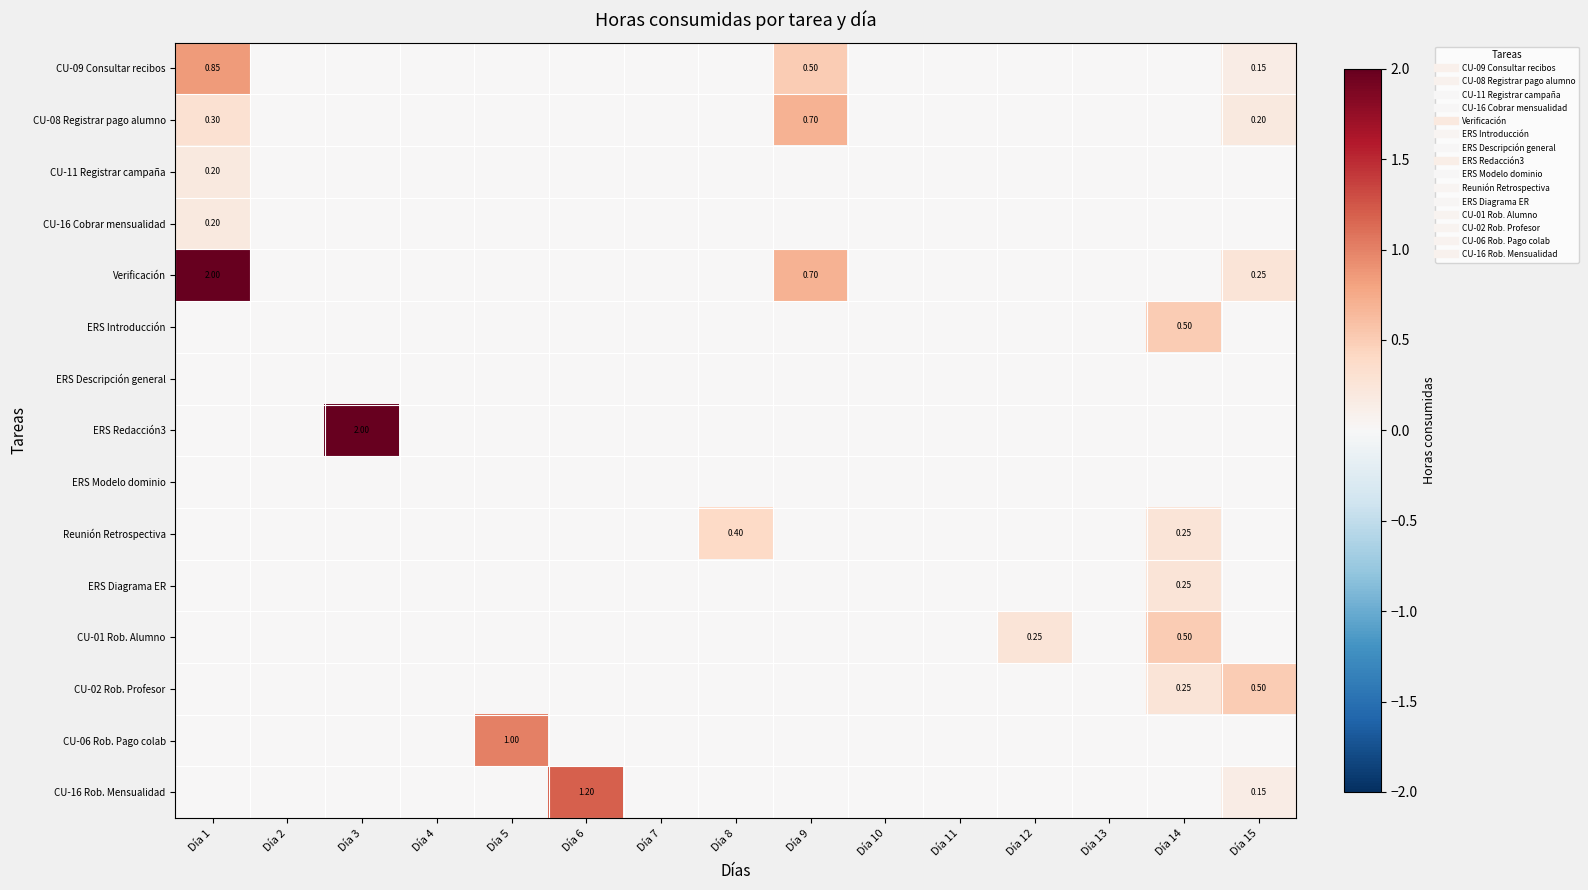

List the labels in order of CU-01 Rob. Alumno value, smallest first.

Día 1, Día 2, Día 3, Día 4, Día 5, Día 6, Día 7, Día 8, Día 9, Día 10, Día 11, Día 13, Día 15, Día 12, Día 14